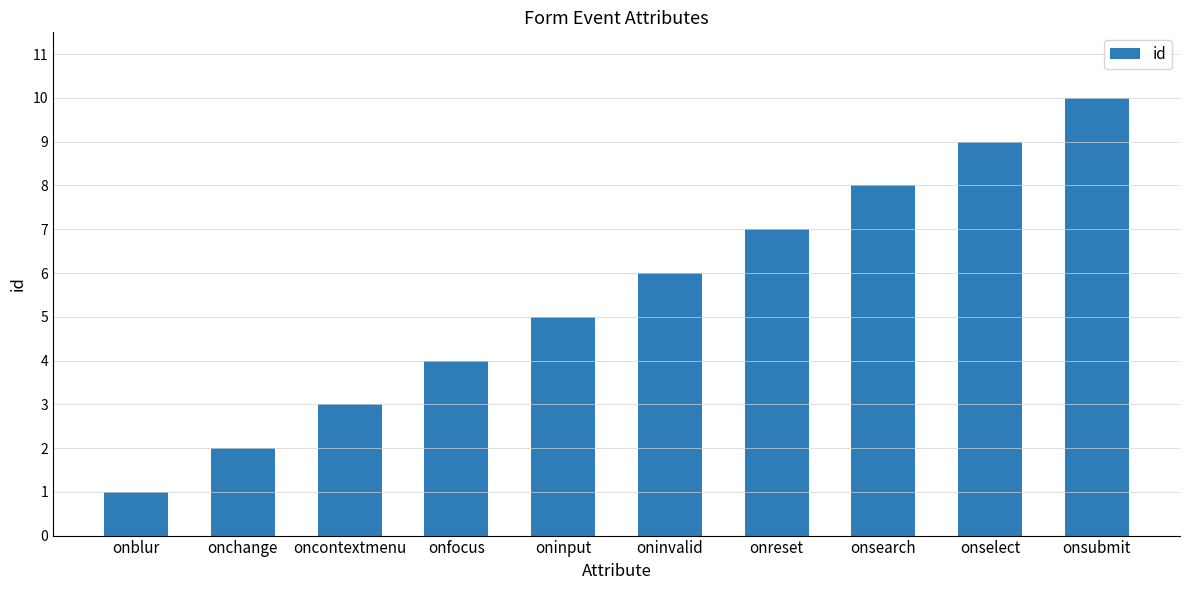

Read the value at oninput.

5